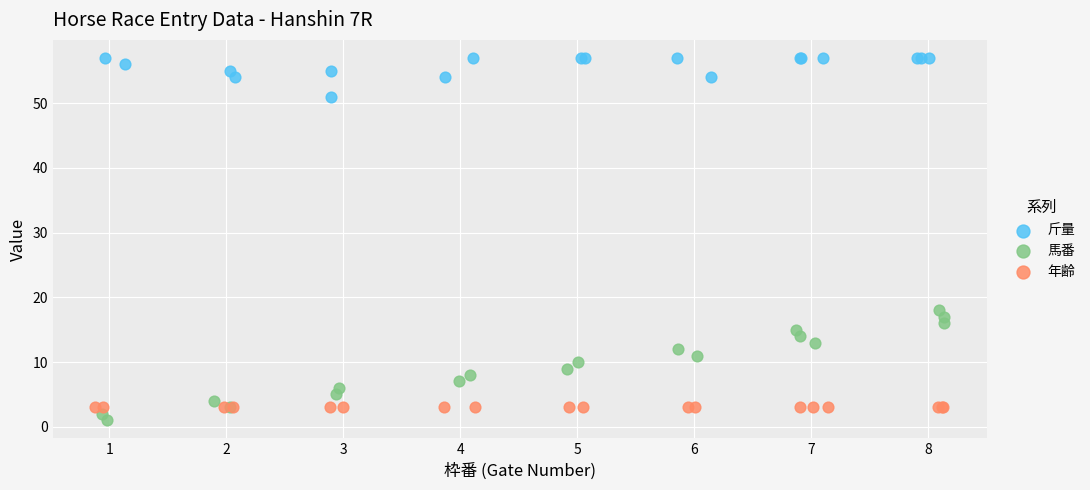

Which series reaches the maximum Y coordinate?

斤量